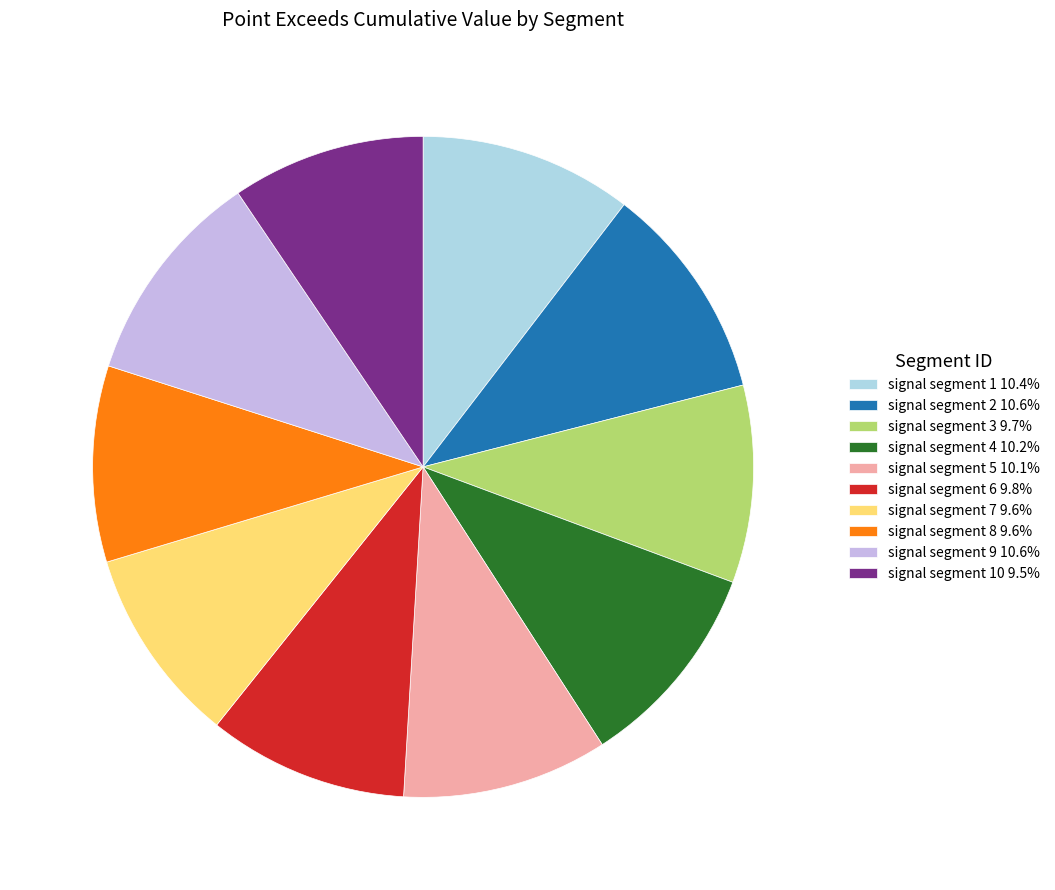

Do signal segment 4 10.2% and signal segment 9 10.6% together represent more than half of the pie?

No